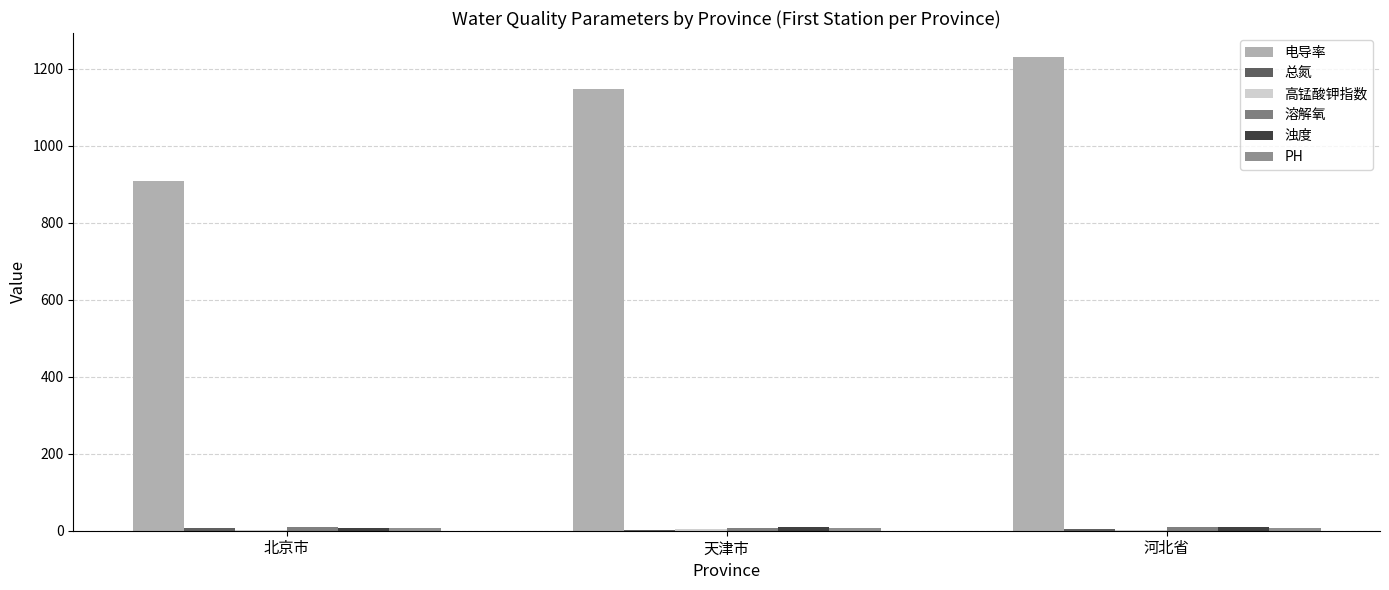

How many categories are shown in the chart?

3